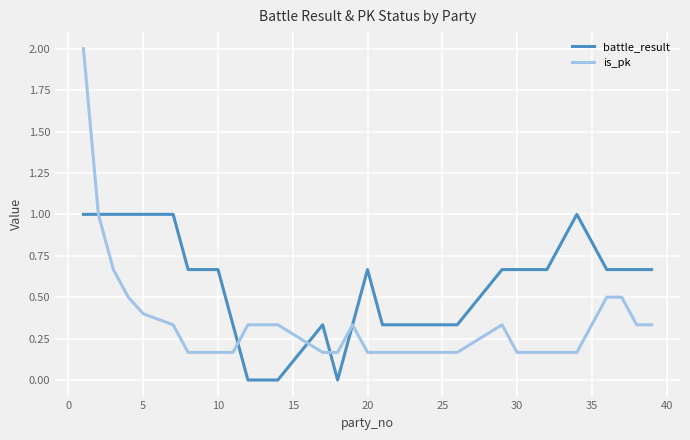

Which series has the largest range (max minus min)?

is_pk